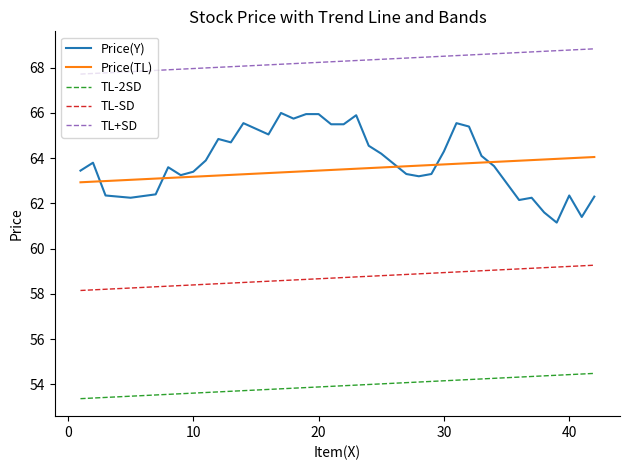

Which series has the largest range (max minus min)?

Price(Y)